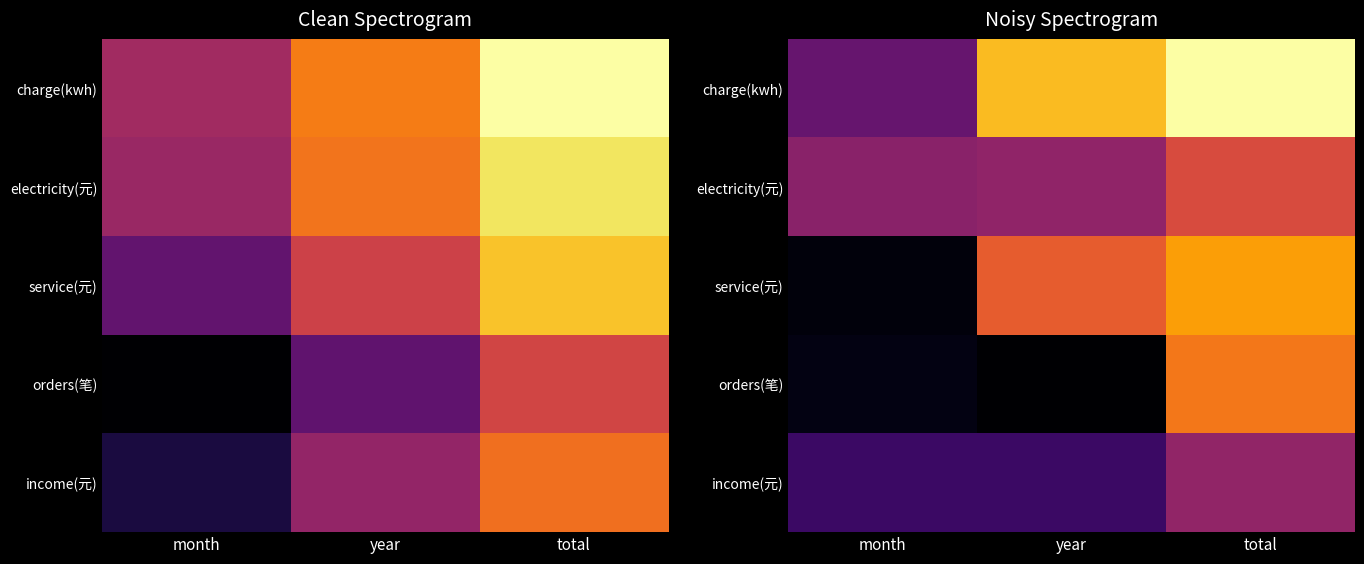

What is the difference between the orders(笔) values at total and month?

5.5